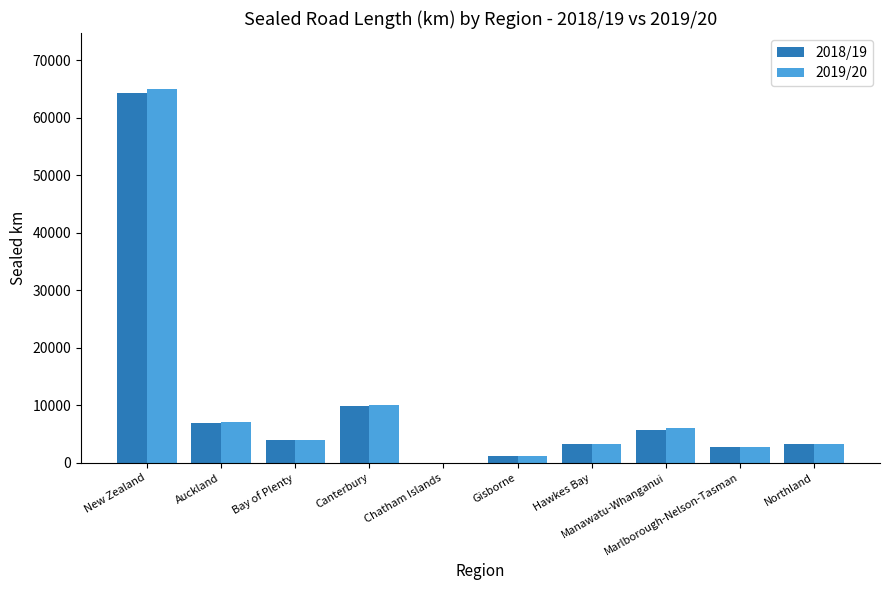

What is the average value of the 2018/19 series?

10140.9